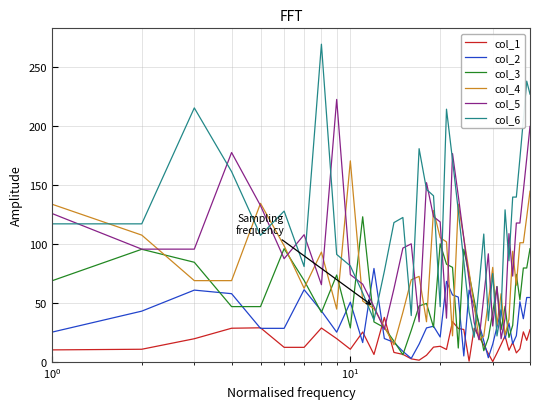

After their last crossing, which series has the higher values: col_5 or col_2?

col_5